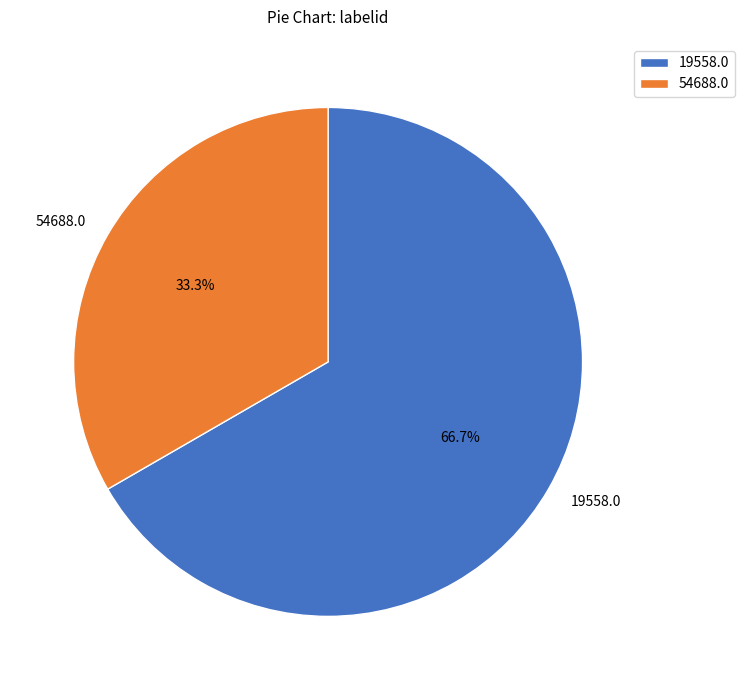

Approximately how many times larger is the value at 19558.0 compared to 54688.0?

2.0